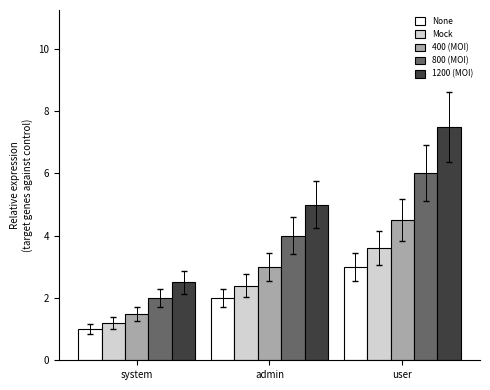

How many categories are shown in the chart?

3